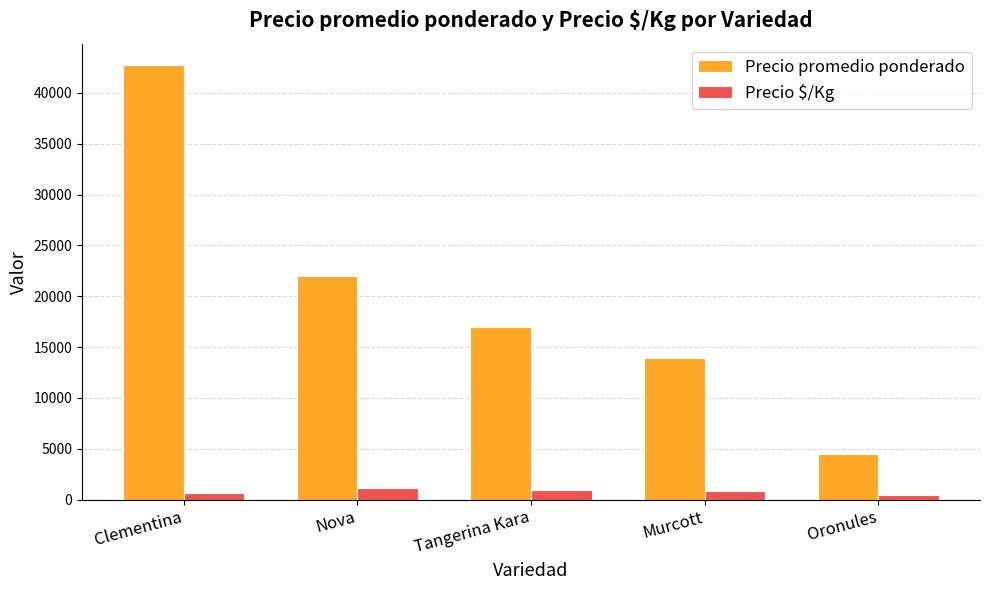

The value of Precio promedio ponderado at Murcott is 13935. True or false?

True